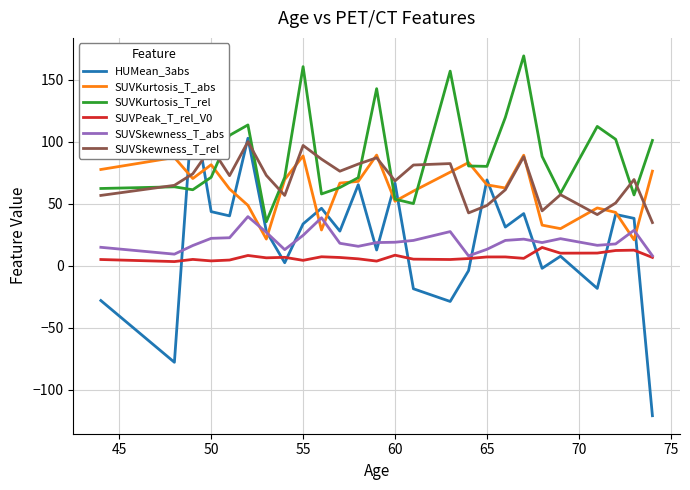

What is the maximum value for SUVSkewness_T_rel?

100.2